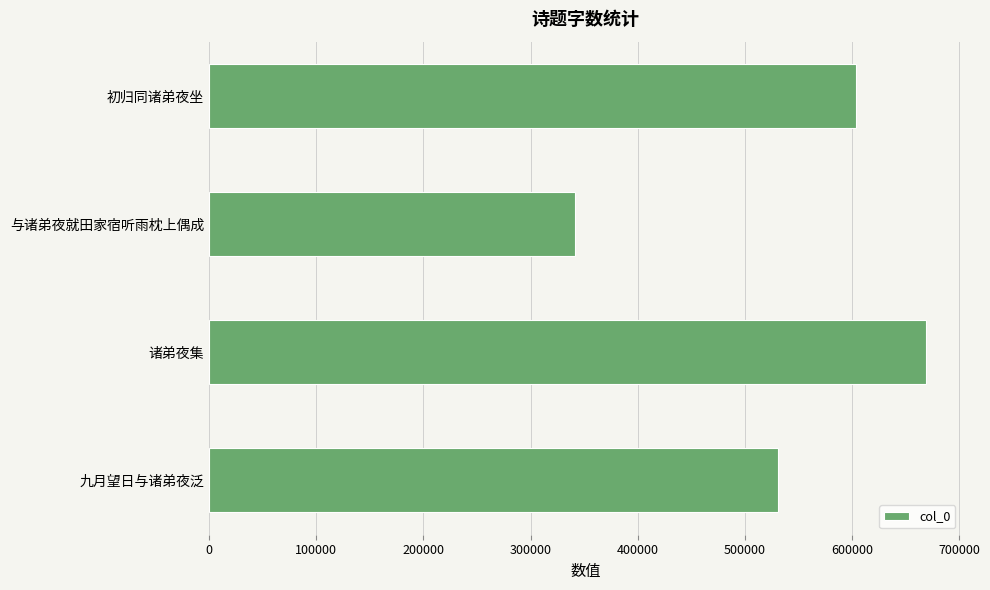

What is the greatest value displayed?

668952